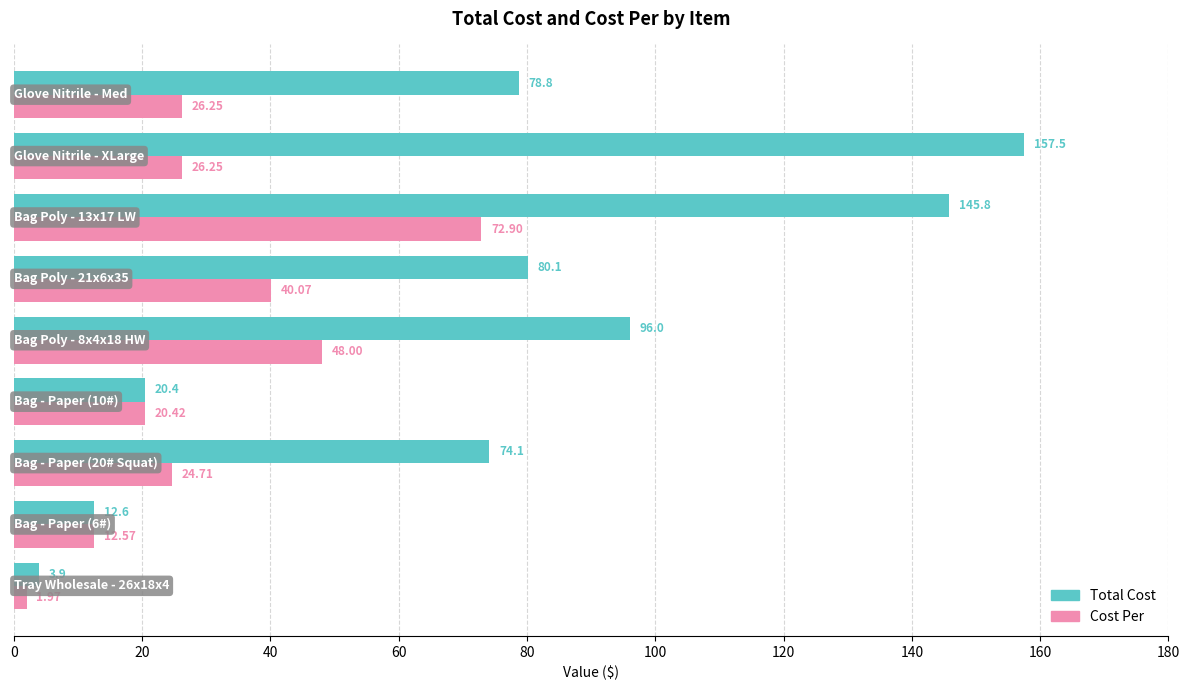

Which series has the widest spread of values?

Total Cost